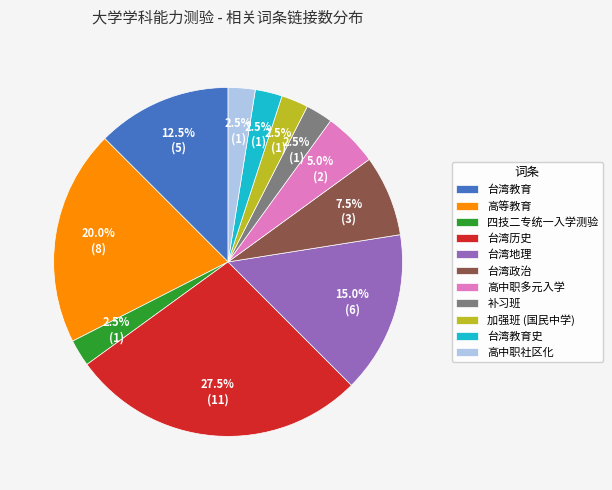

Does 高中职多元入学 account for over 50% of the chart?

No